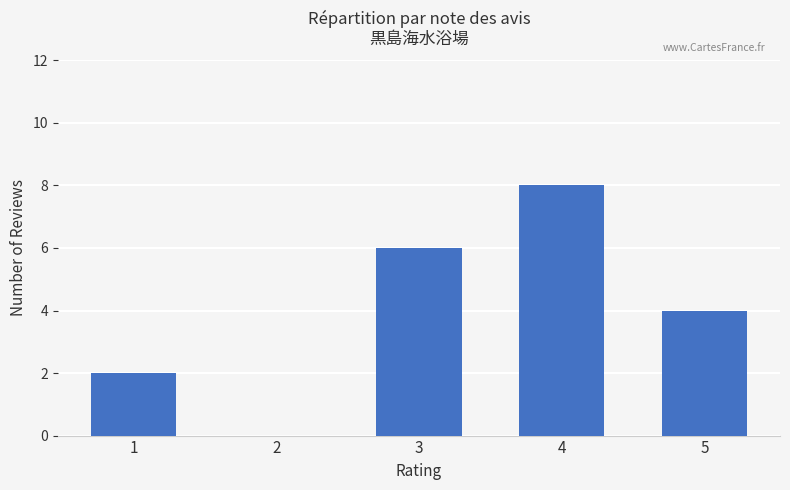

Is it true that the value at 3 is 6?

True